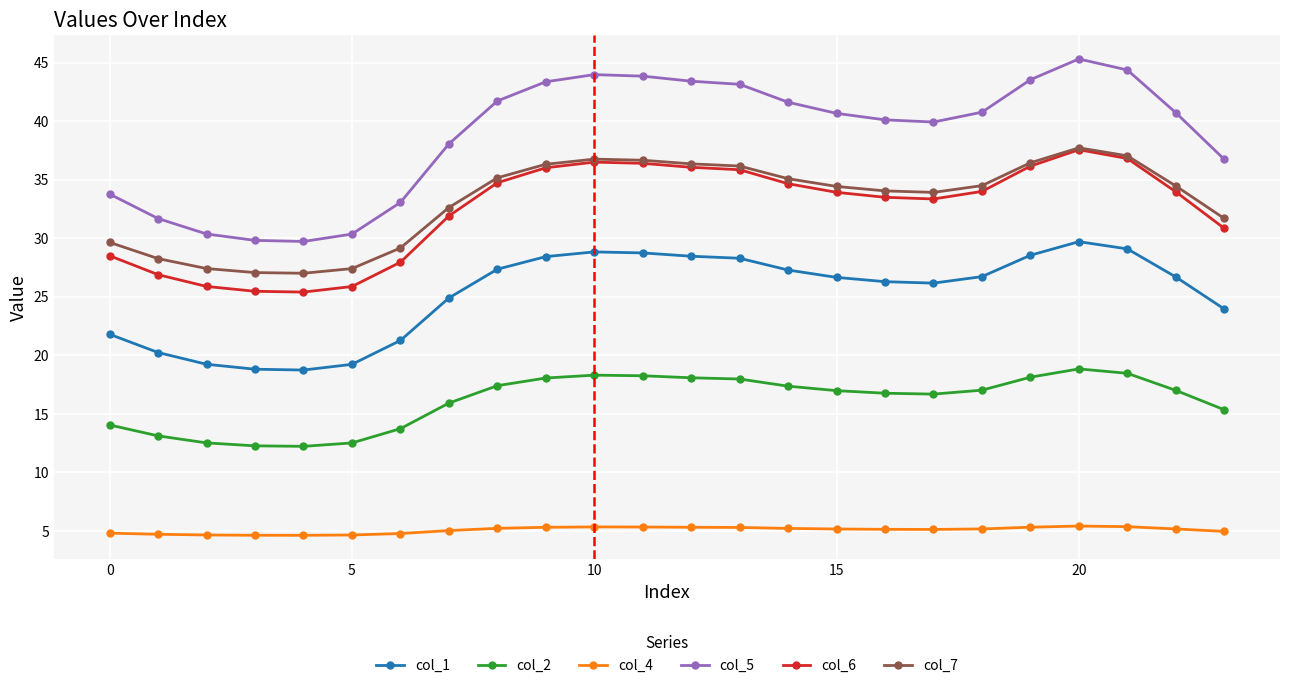

True or false: col_6 and col_5 intersect in this chart.

False